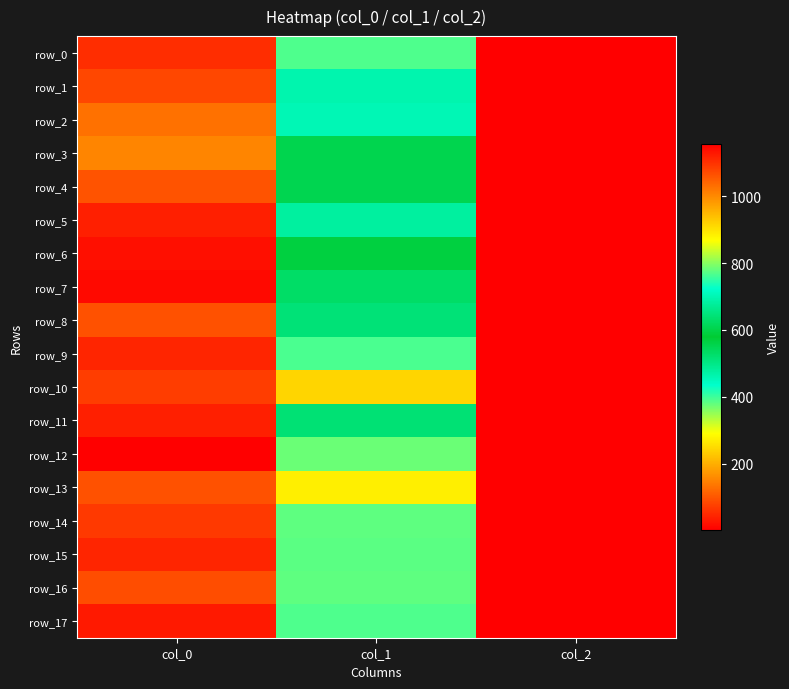

What is the difference between the highest and lowest values at col_1?

533.2